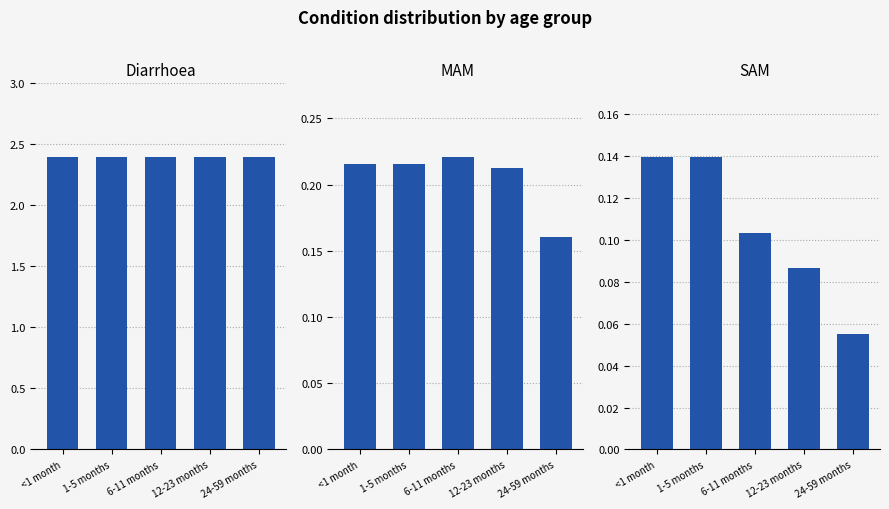

What is the label of the 5th bar from the left?

24-59 months